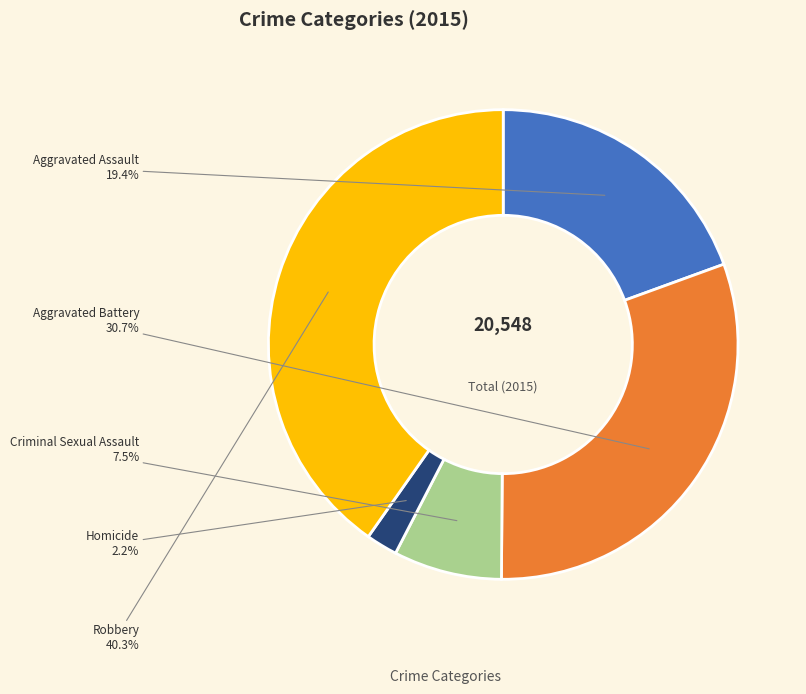

To the nearest percent, what is the combined percentage of Aggravated Assault and Robbery?

60%